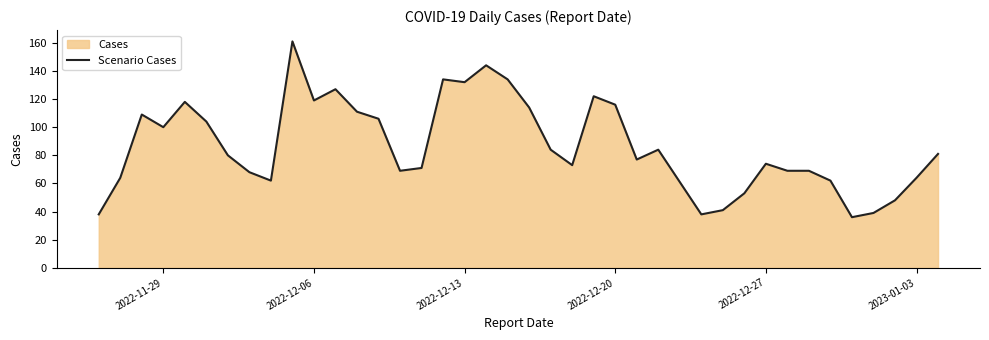

Read the value at 2022-12-13, to the nearest 5.

130